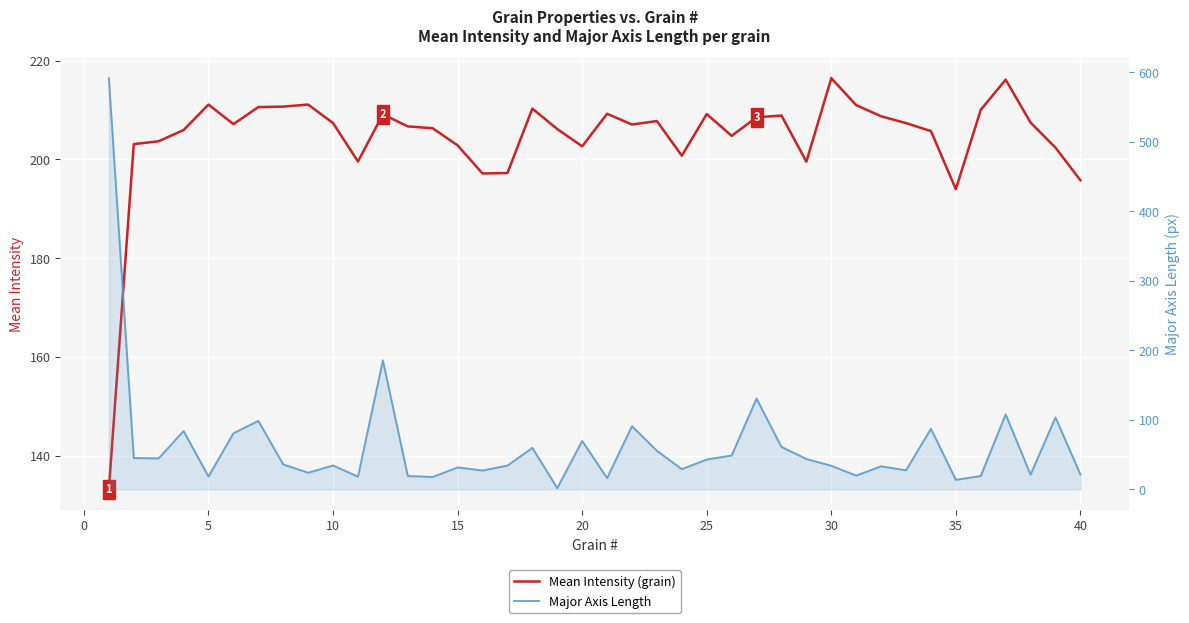

The Mean Intensity (grain) series shows 365.6 at 31. True or false?

False